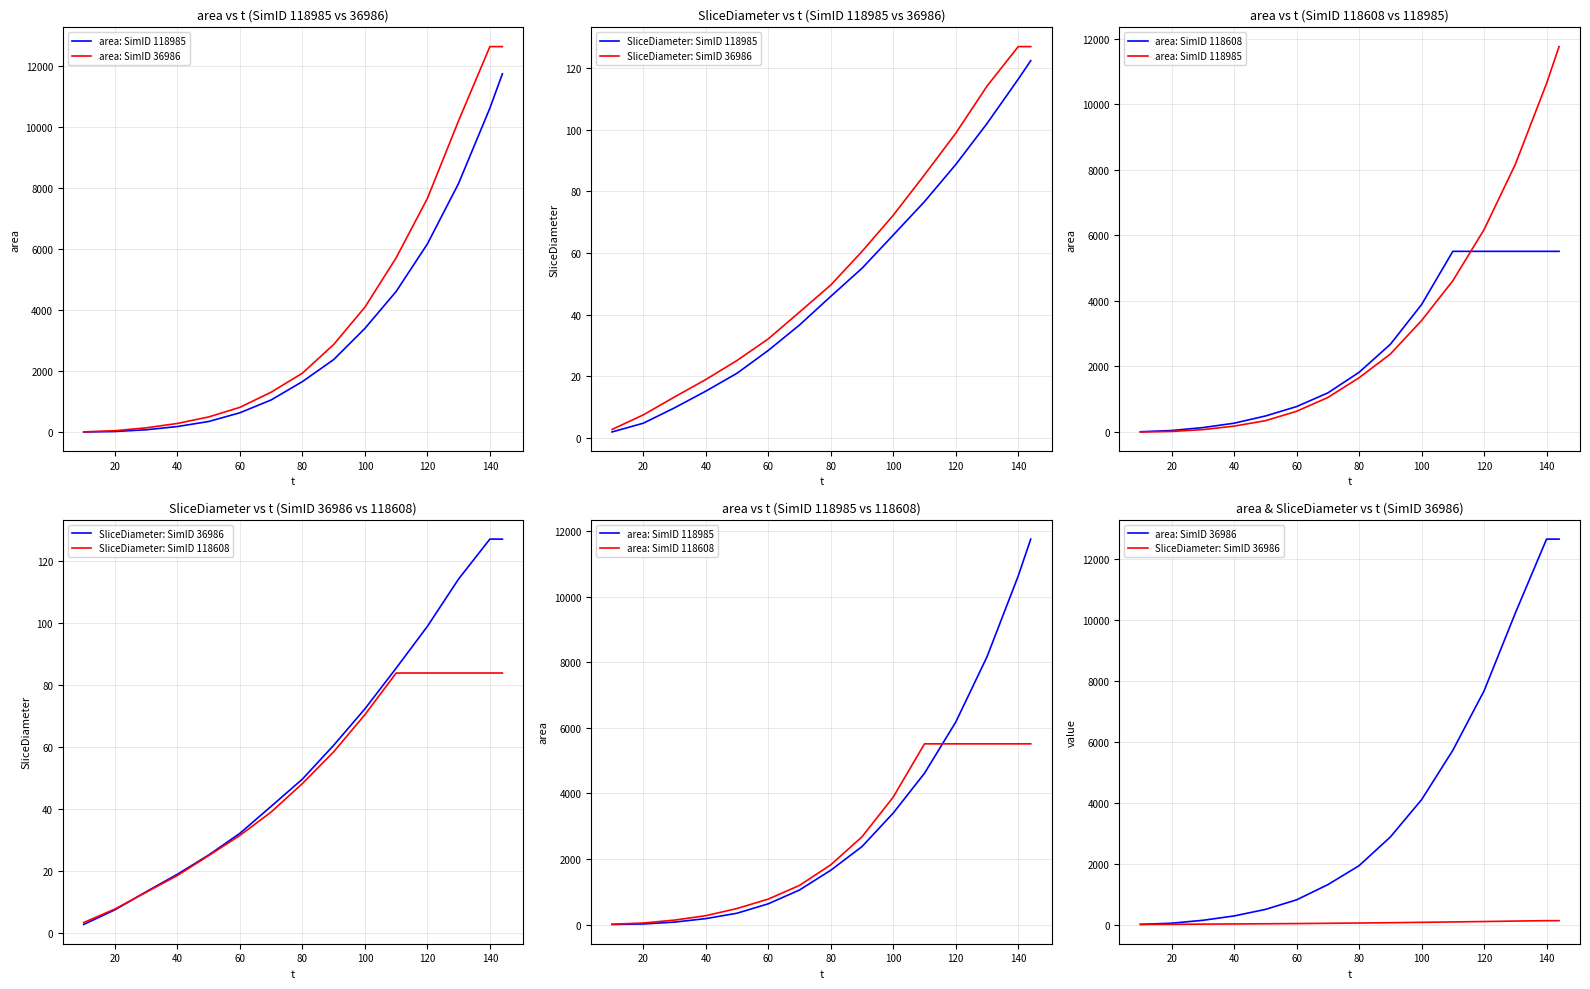

What are all the series names shown in the legend?

area: SimID 118985, area: SimID 36986, SliceDiameter: SimID 118985, SliceDiameter: SimID 36986, area: SimID 118608, SliceDiameter: SimID 118608